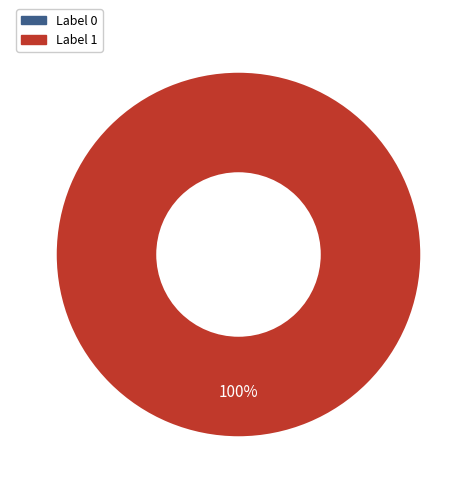

What percentage is NOT represented by 0?

100.0%